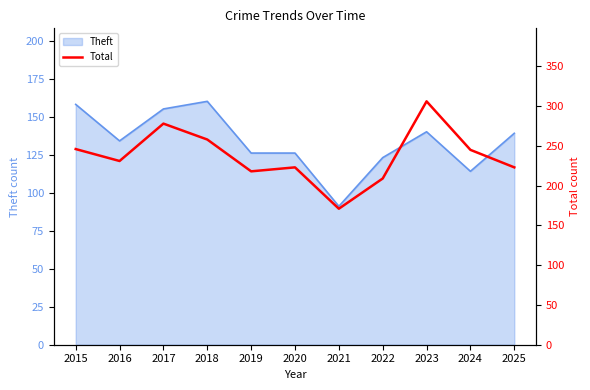

What is the value of the 6th point from the left?

223